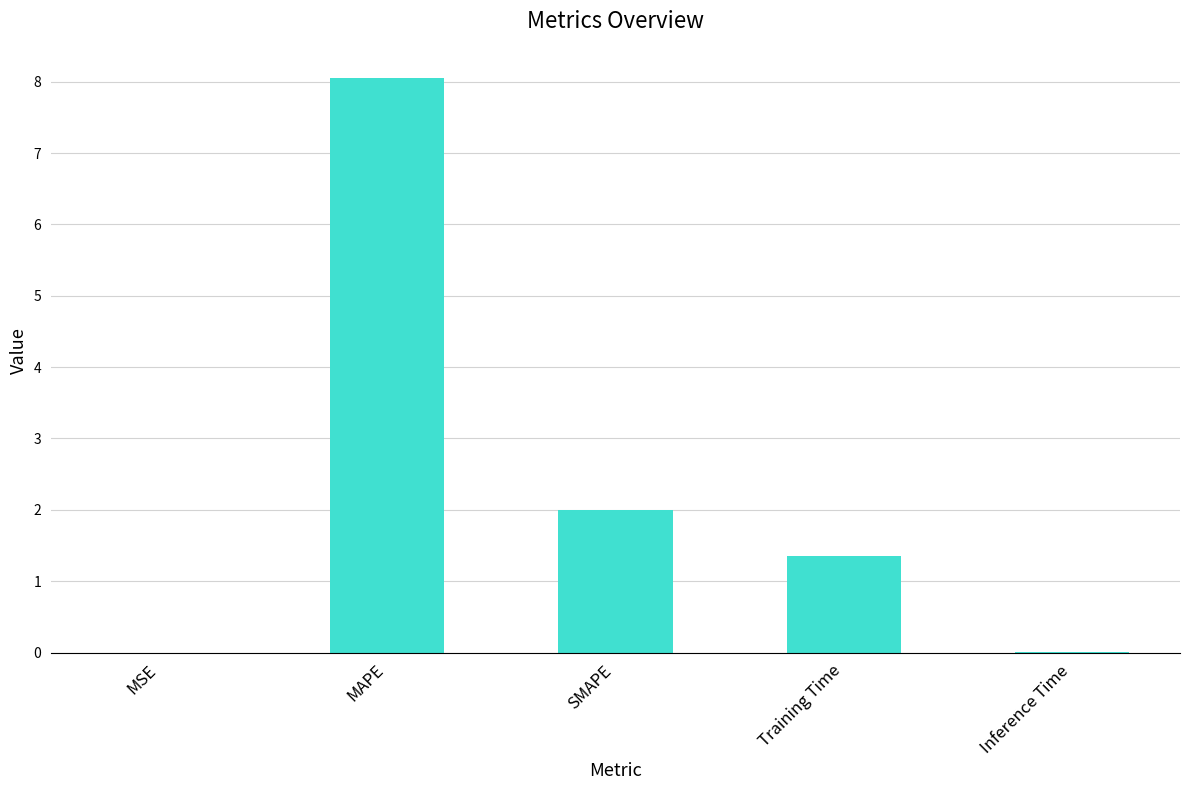

At which category does the chart reach its peak across all series?

MAPE